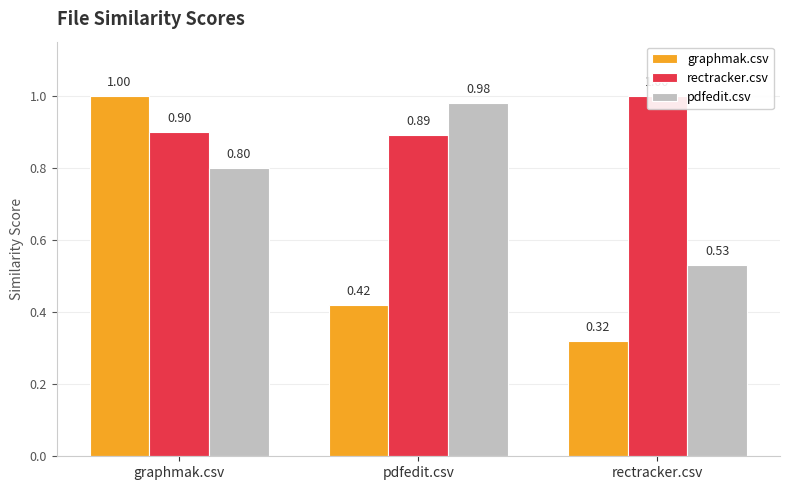

Reading left to right, list all the values displayed in this chart.

graphmak.csv: graphmak.csv=1.0	pdfedit.csv=0.4	rectracker.csv=0.3
rectracker.csv: graphmak.csv=0.9	pdfedit.csv=0.9	rectracker.csv=1.0
pdfedit.csv: graphmak.csv=0.8	pdfedit.csv=1.0	rectracker.csv=0.5